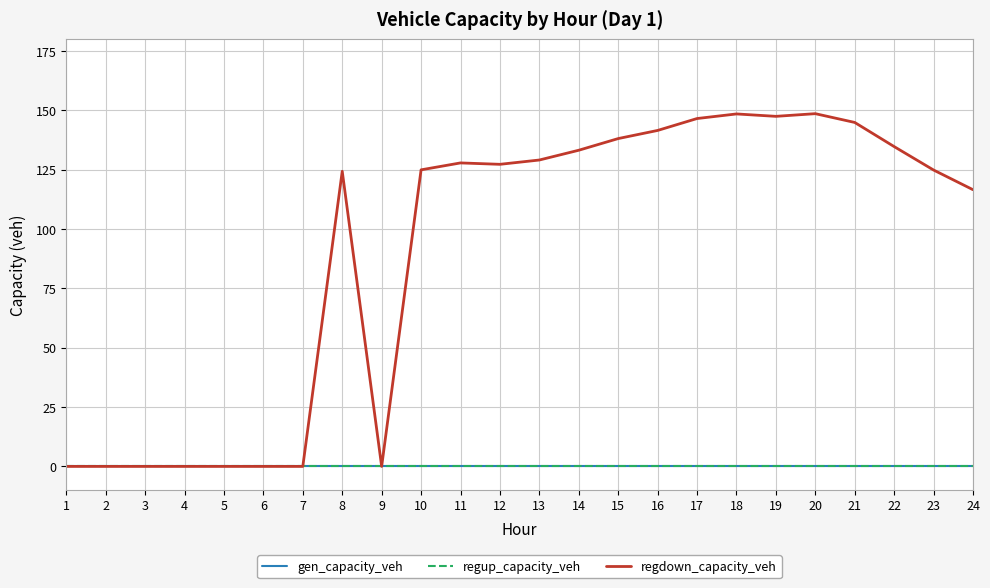

At how many categories does at least one series exceed 47?

16